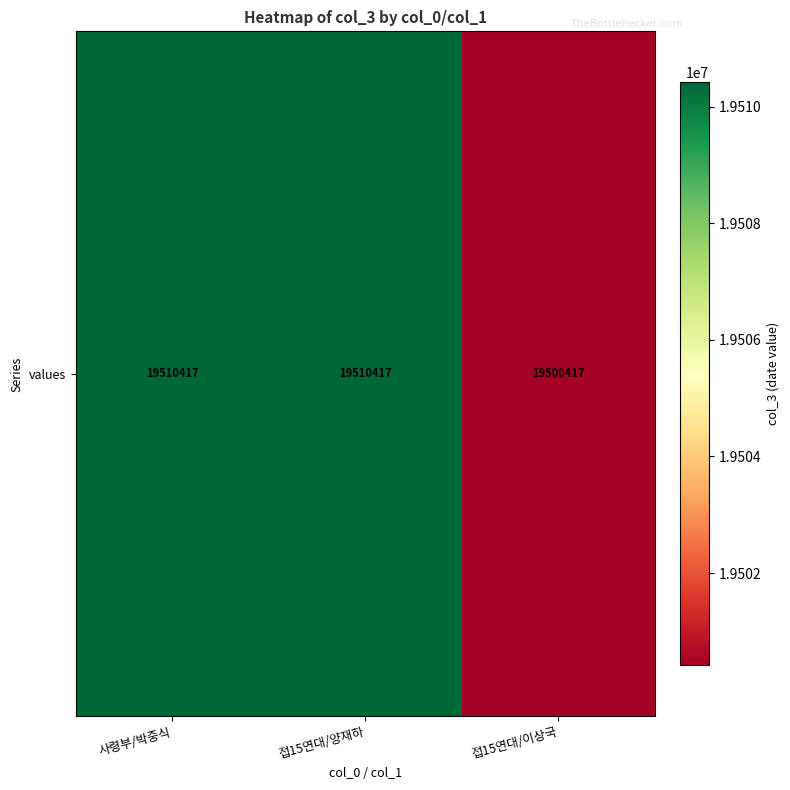

Reading left to right, extract all data points from this chart.

사령부/박중식=19510417	접15연대/양재하=19510417	접15연대/이상국=19500417